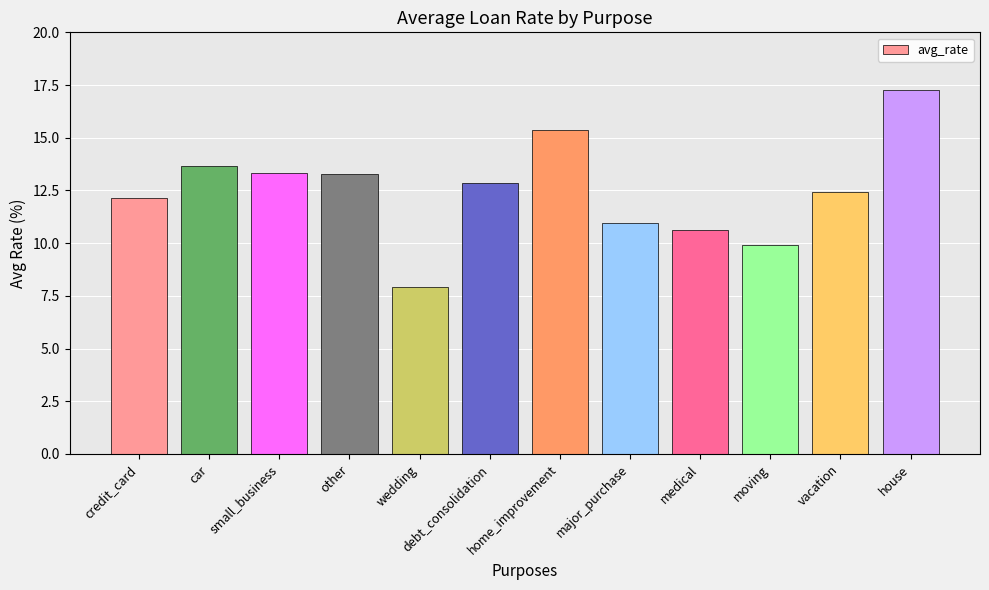

Which has a higher value, major_purchase or house?

house